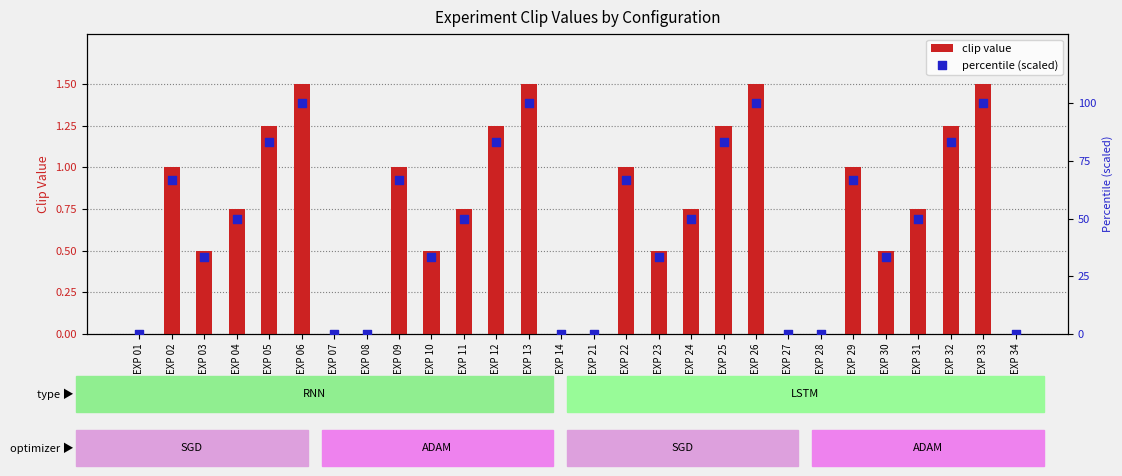

Which series contains the highest Y value?

percentile (scaled)